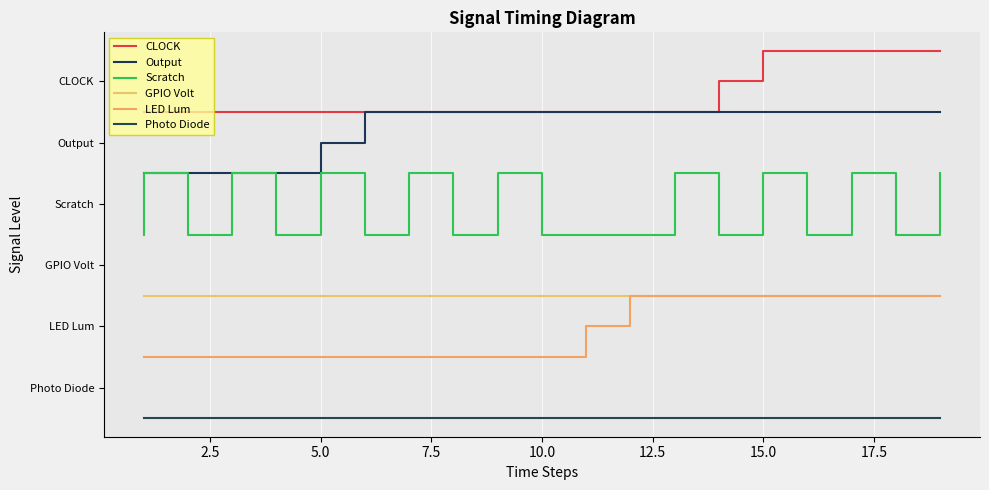

What is the difference between the second highest and second lowest values in the LED Lum series?

1.0